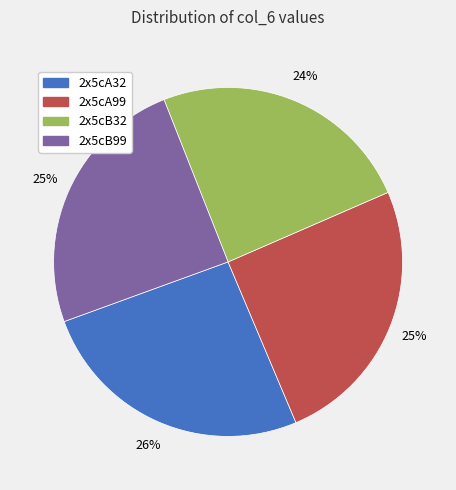

Approximately how many times larger is the value at 2x5cA32 compared to 2x5cB32?

1.1